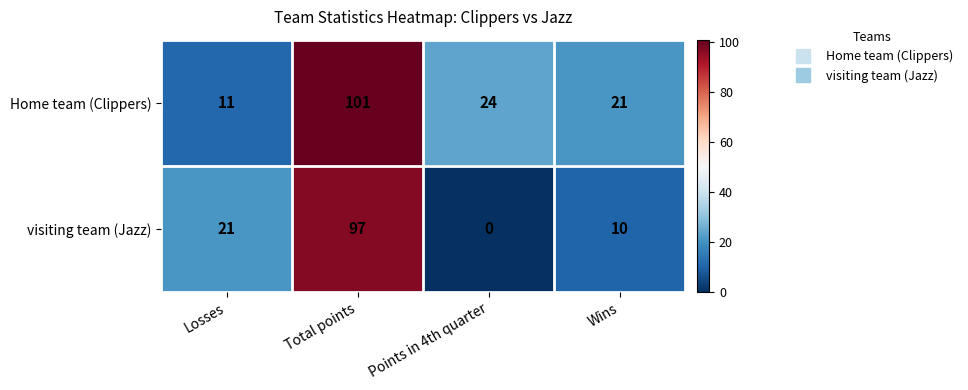

Rank the series by their average value, from highest to lowest.

Home team (Clippers), visiting team (Jazz)